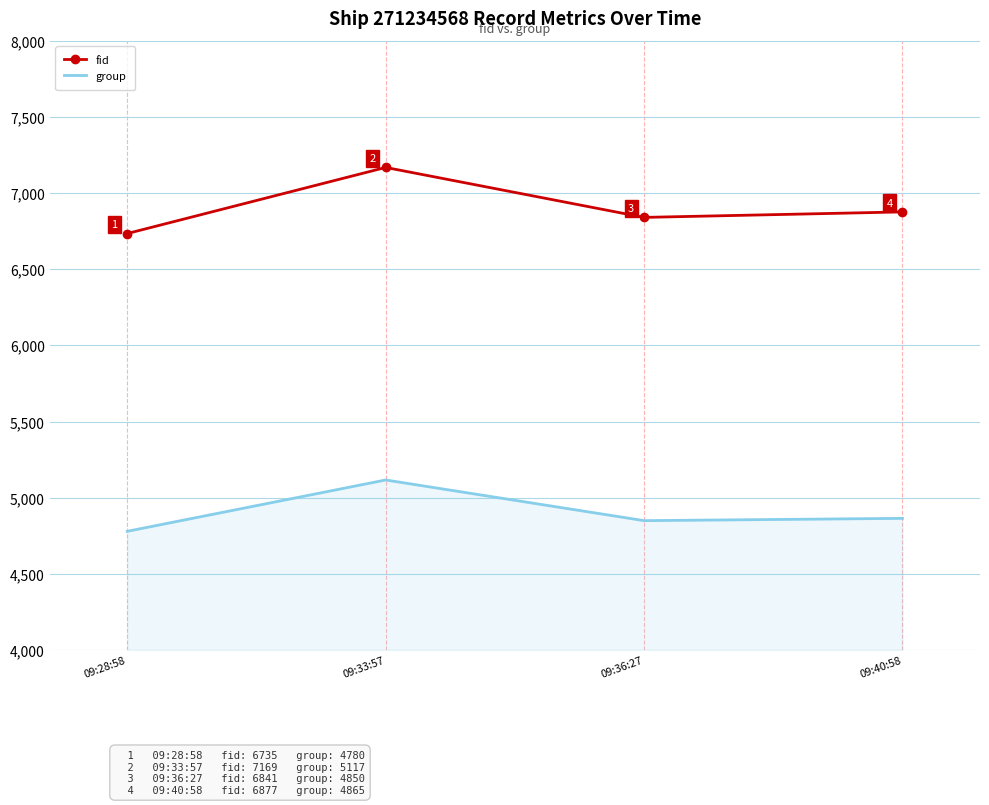

Which series has the largest range (max minus min)?

fid